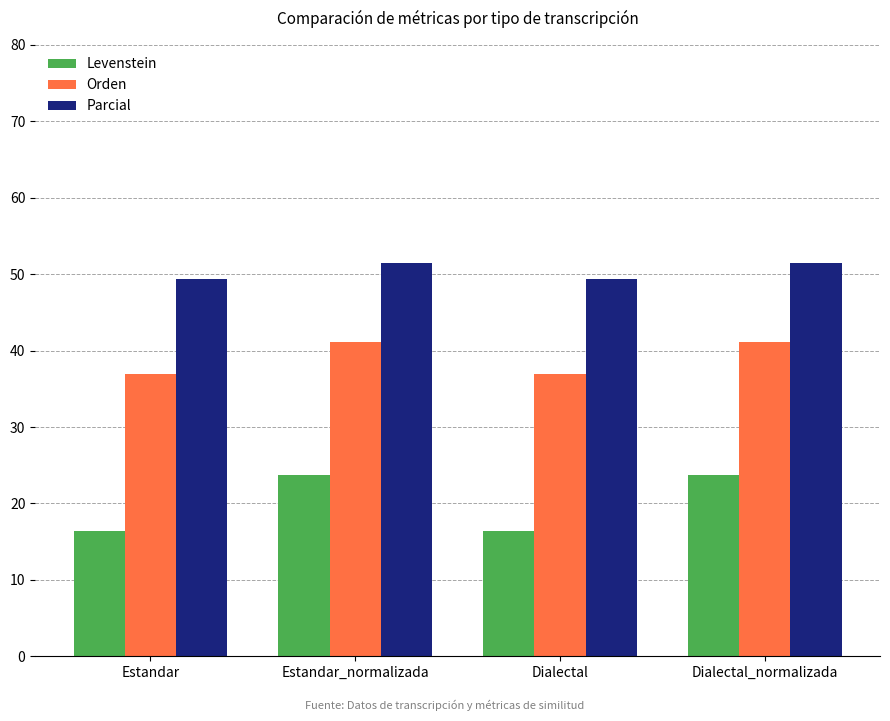

What is the value of the Levenstein bar at the 4th from the left?

23.7